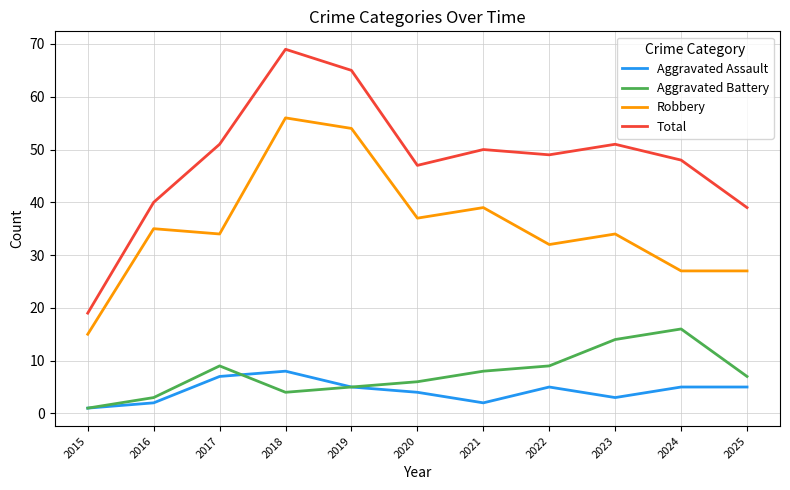

Reading right to left, what are all the values shown in this chart?

Aggravated Assault: 2025=5	2024=5	2023=3	2022=5	2021=2	2020=4	2019=5	2018=8	2017=7	2016=2	2015=1
Aggravated Battery: 2025=7	2024=16	2023=14	2022=9	2021=8	2020=6	2019=5	2018=4	2017=9	2016=3	2015=1
Robbery: 2025=27	2024=27	2023=34	2022=32	2021=39	2020=37	2019=54	2018=56	2017=34	2016=35	2015=15
Total: 2025=39	2024=48	2023=51	2022=49	2021=50	2020=47	2019=65	2018=69	2017=51	2016=40	2015=19